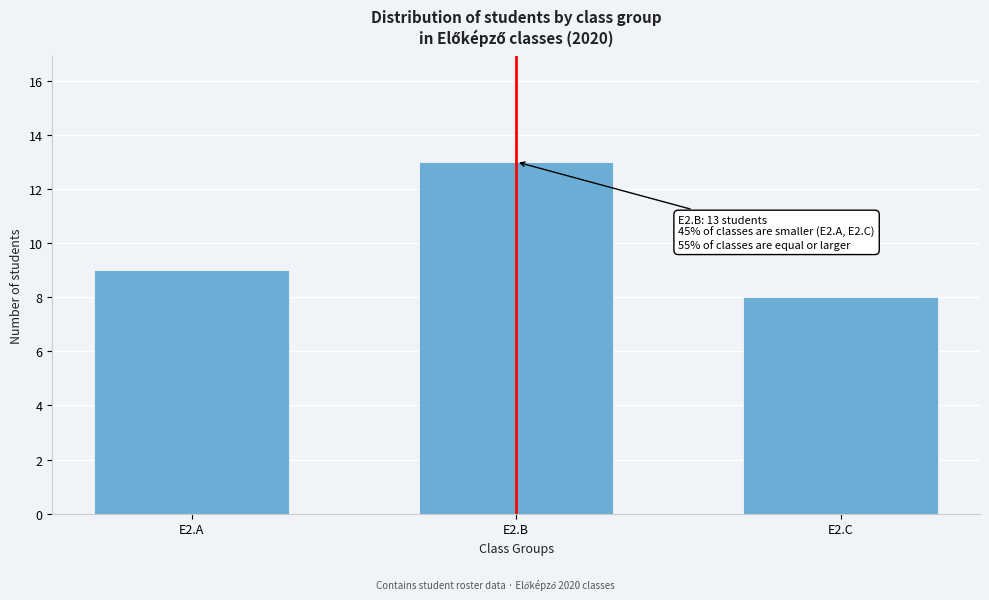

Reading left to right, what are all the values shown in this chart?

E2.A=9	E2.B=13	E2.C=8